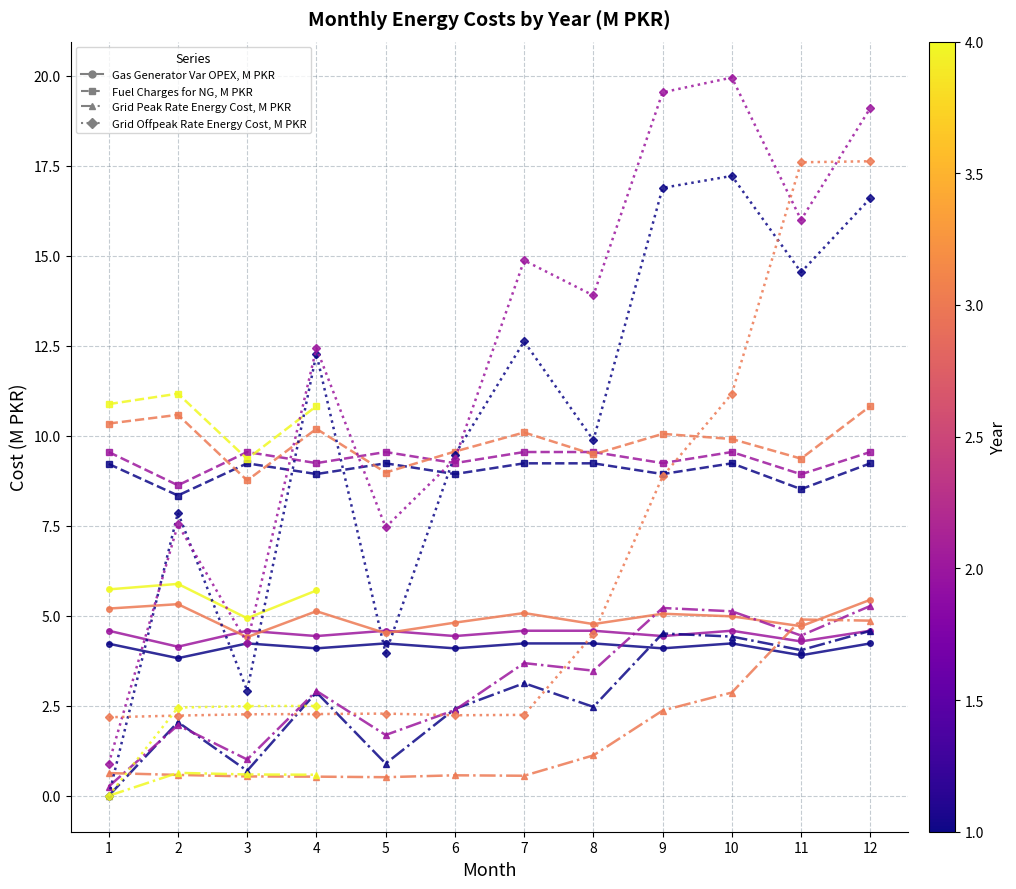

Is the value of Fuel Charges for NG, M PKR (Yr 1) at 3 greater than the value of Grid Offpeak Rate Energy Cost, M PKR (Yr 1) at 11?

No